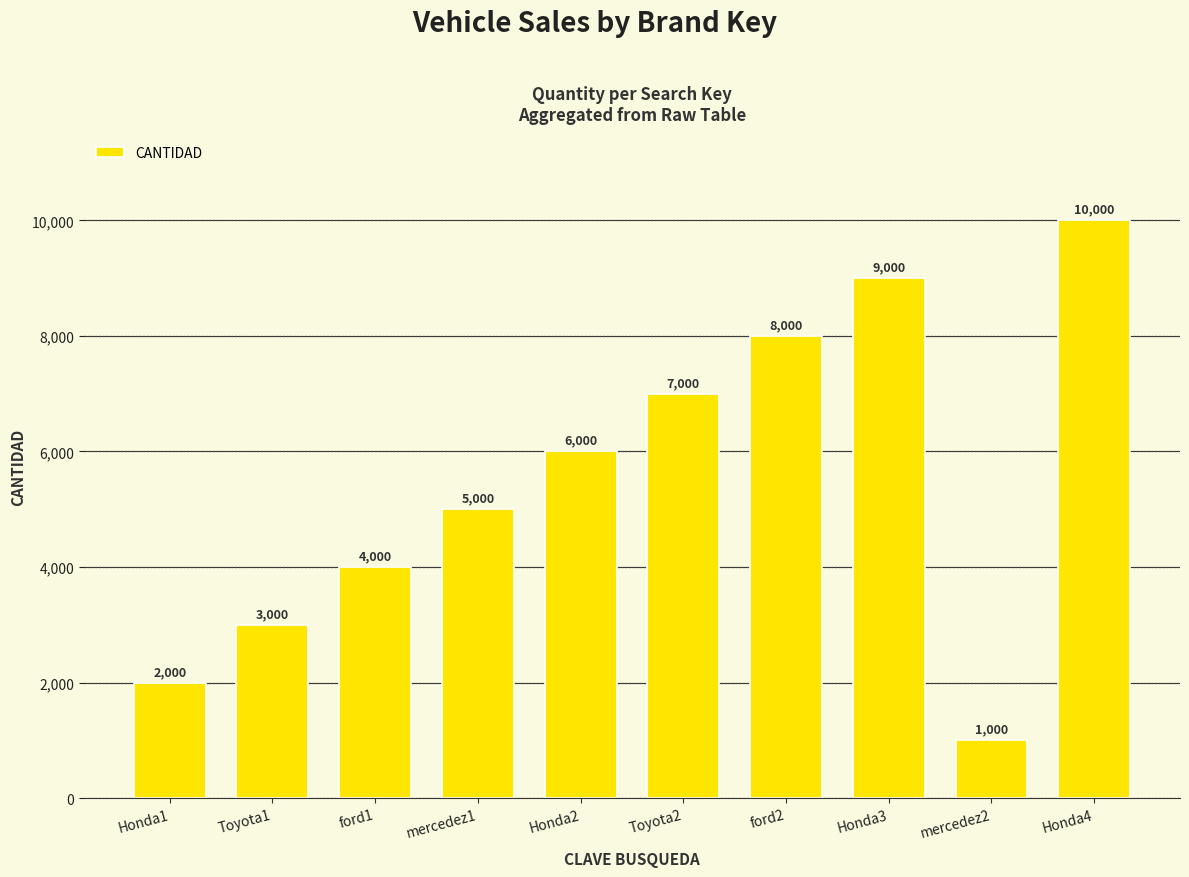

What is the label of the 7th bar from the left?

ford2